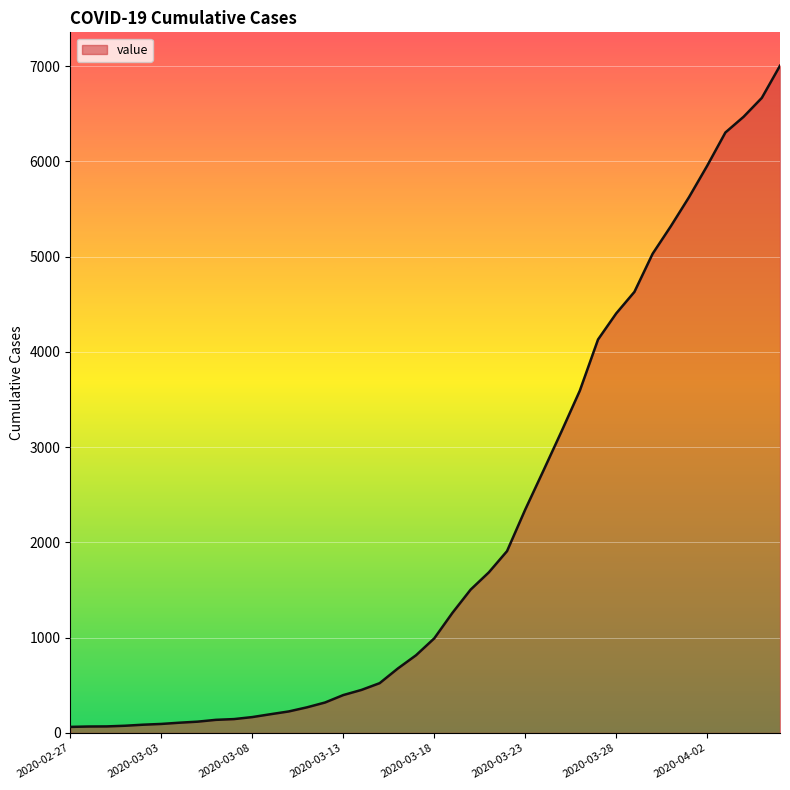

What is the difference between the maximum and minimum values?

6940